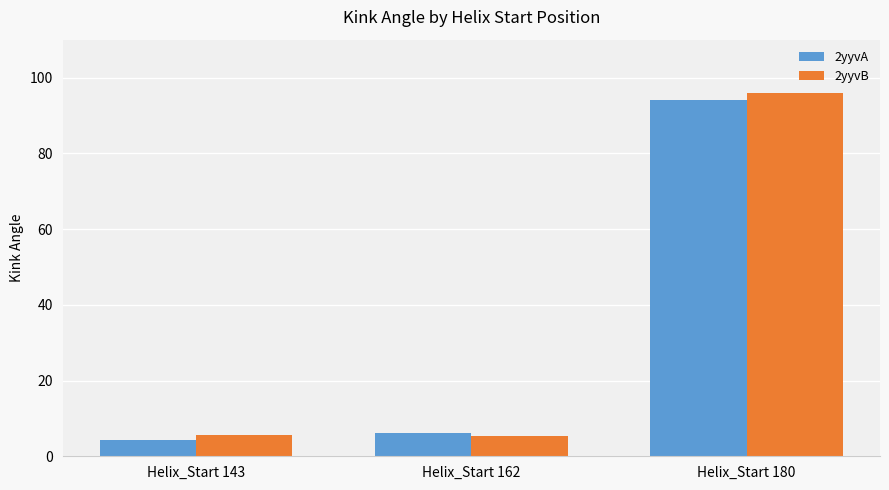

Between Helix_Start 162 and Helix_Start 180, which series saw the biggest shift?

2yyvB